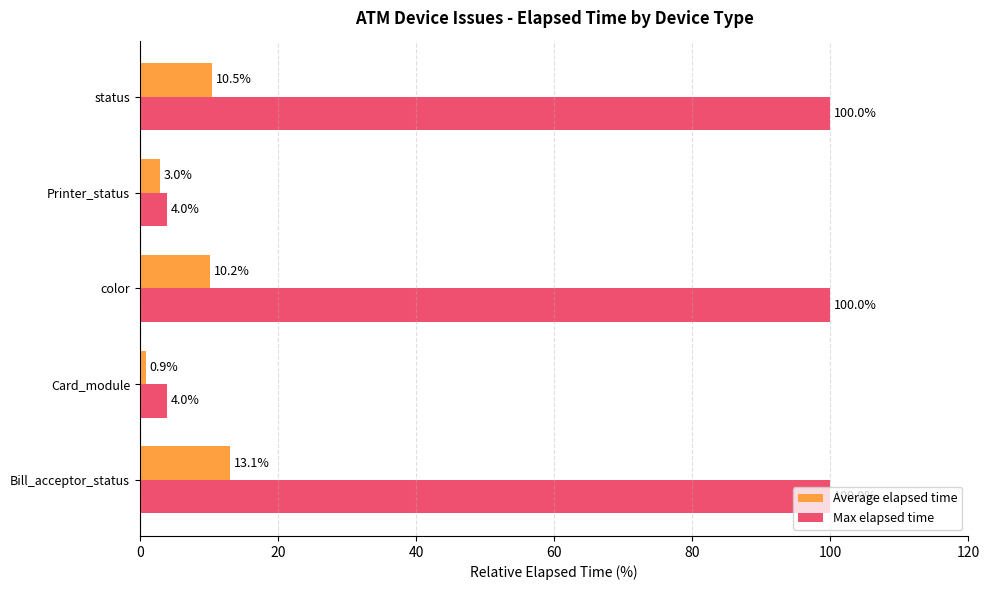

Which category has the lowest value in the Average elapsed time series?

Card_module